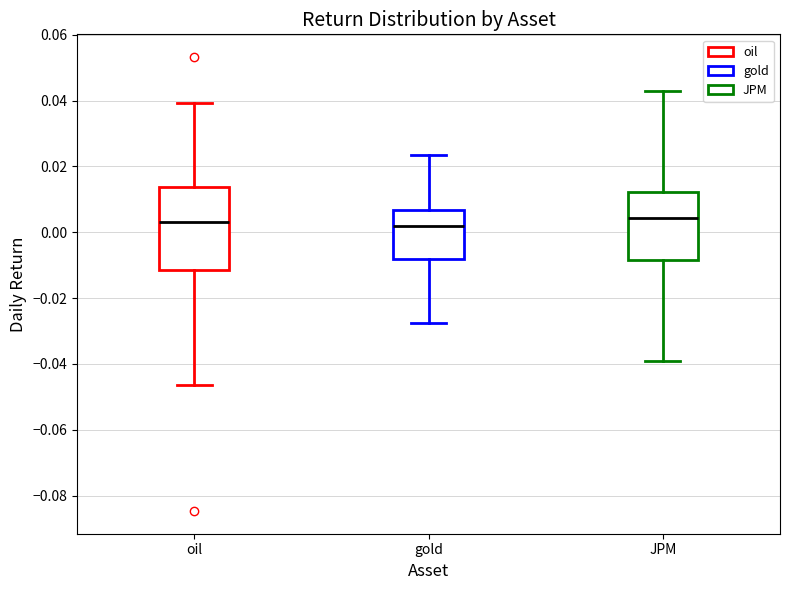

Where is the lower edge of the box for JPM on the y-axis? The values are not printed on the chart, so give them approximately, as read against the axis.

-0.008